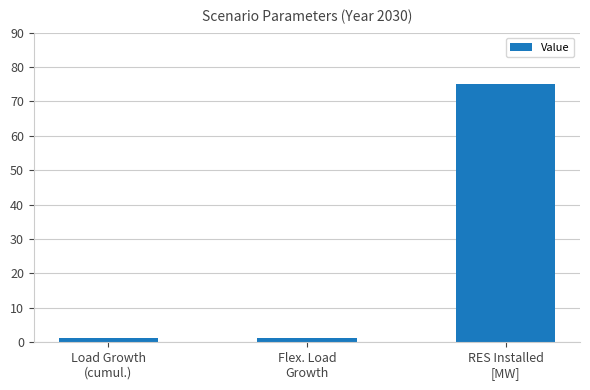

At which category does the chart reach its peak across all series?

RES Installed
[MW]